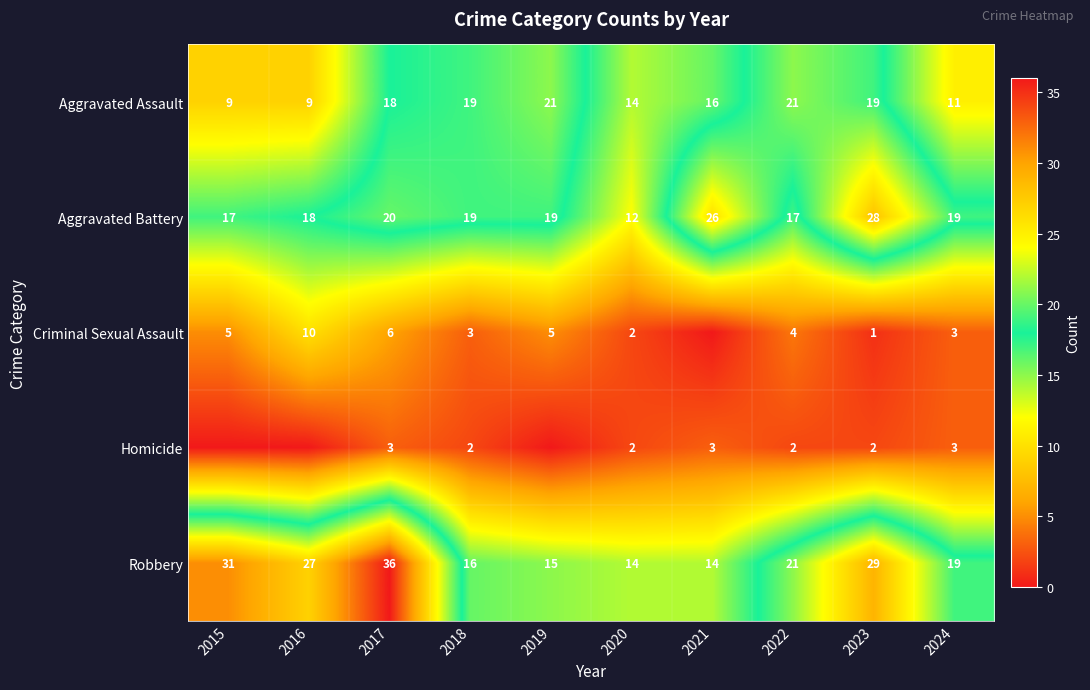

What is the total value across all series at 2024?

55